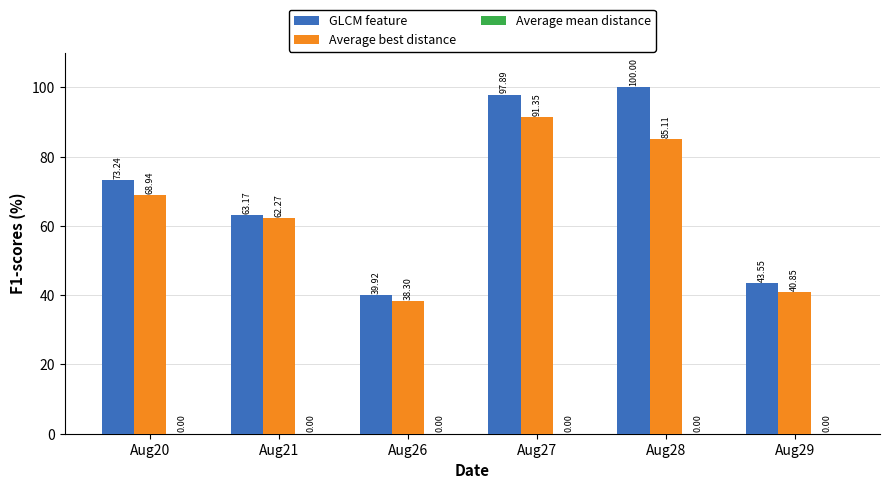

What is the average value of the GLCM feature series?

69.6